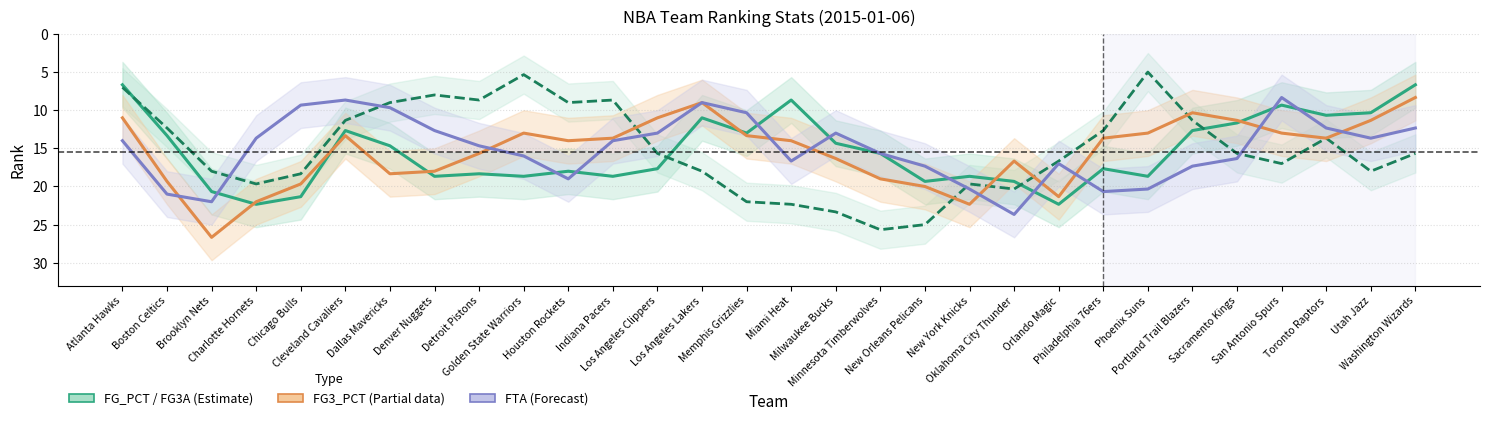

What position from the right is Memphis Grizzlies?

16